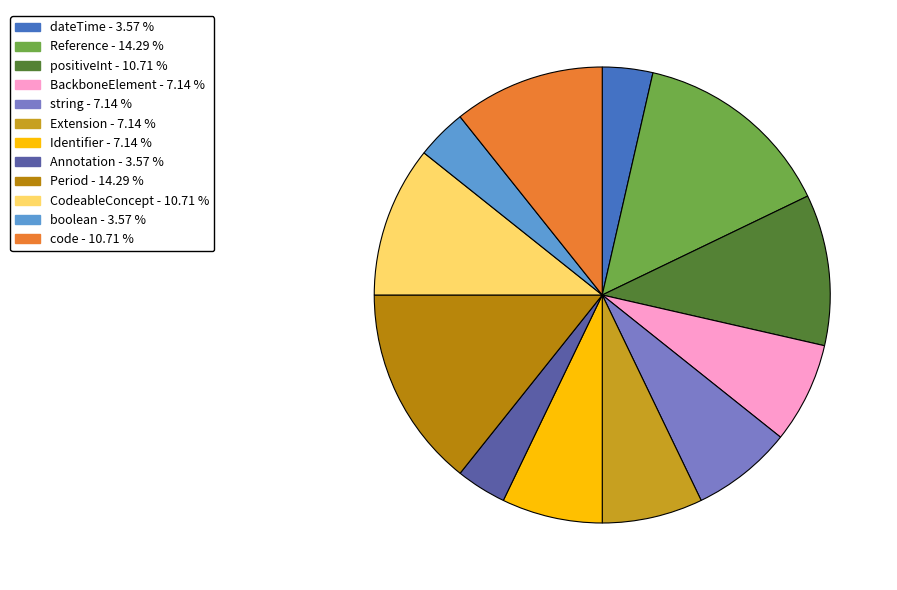

Rank the categories by value from lowest to highest.

dateTime, Annotation, boolean, BackboneElement, string, Extension, Identifier, positiveInt, CodeableConcept, code, Reference, Period